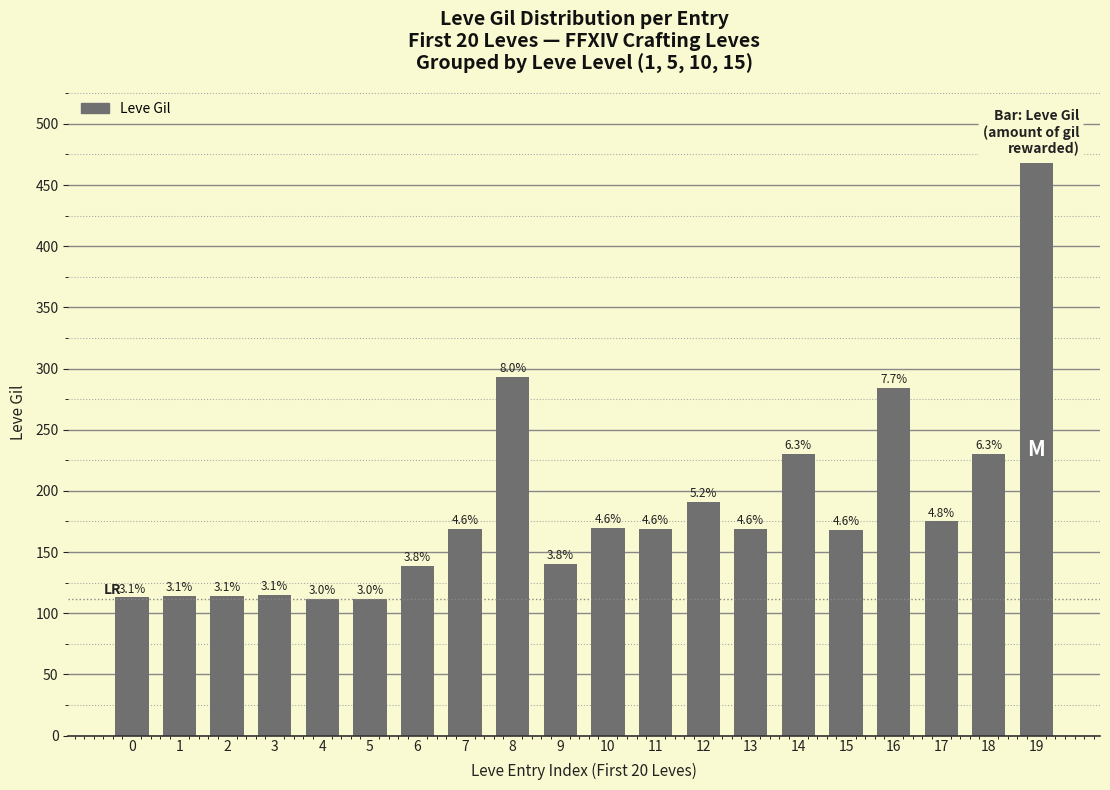

Does the chart contain any negative values?

No